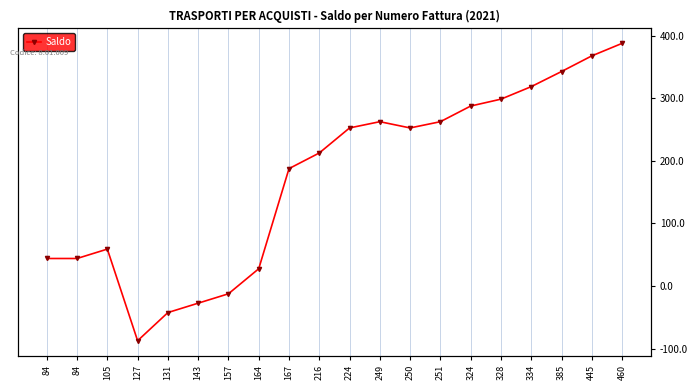

What is the difference between the values at 84 and 216?

168.6